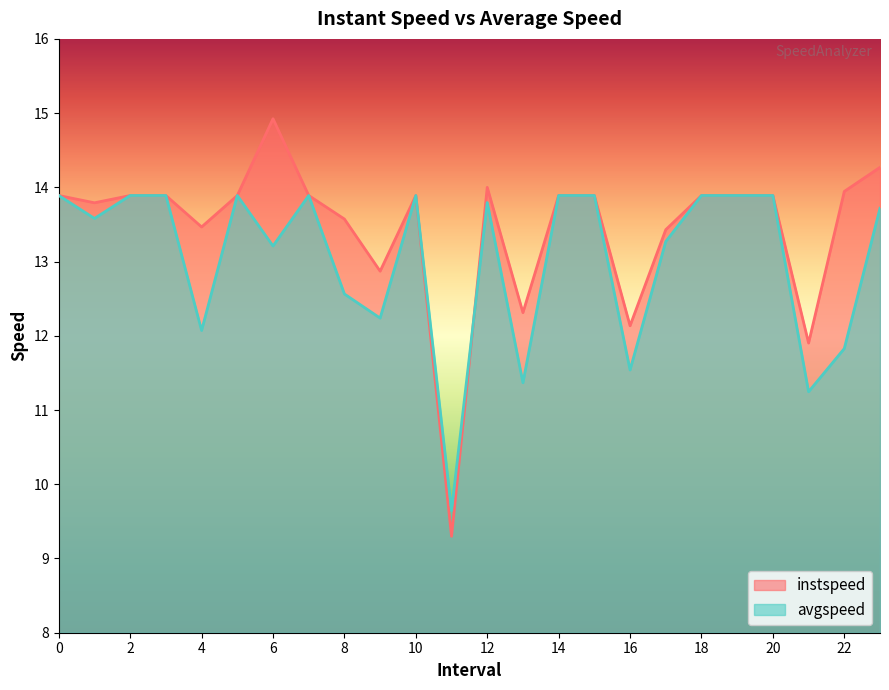

How many lines are shown in the chart?

2